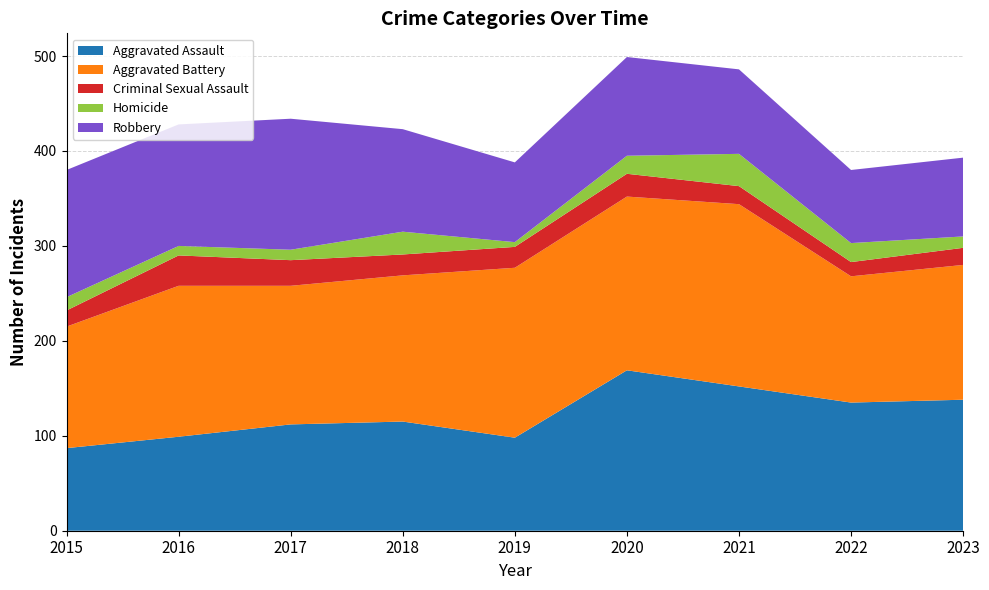

Reading left to right, extract all data points from this chart.

Aggravated Assault: 87	99	112	115	98	169	152	135	138
Aggravated Battery: 128	159	146	154	179	183	192	133	142
Criminal Sexual Assault: 17	32	27	22	22	24	19	15	18
Homicide: 14	10	11	24	5	19	34	20	12
Robbery: 134	128	138	108	84	104	89	77	83